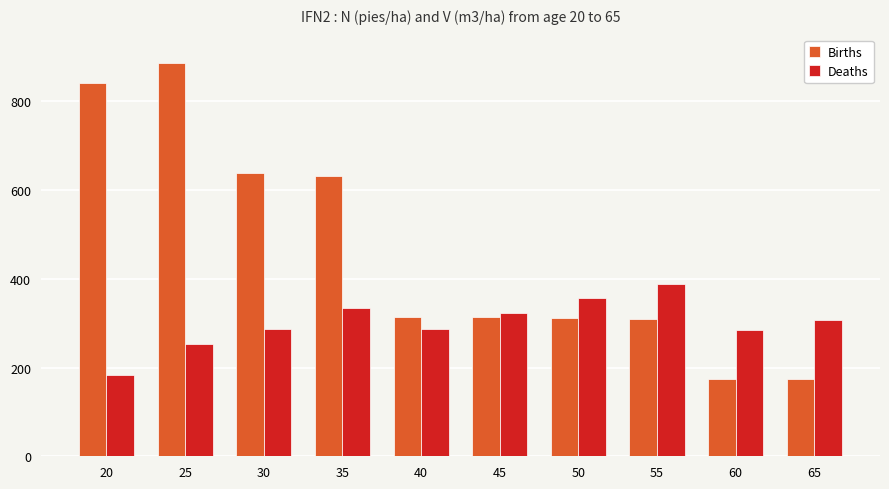

Are the bars grouped side by side (vs. stacked)?

Yes